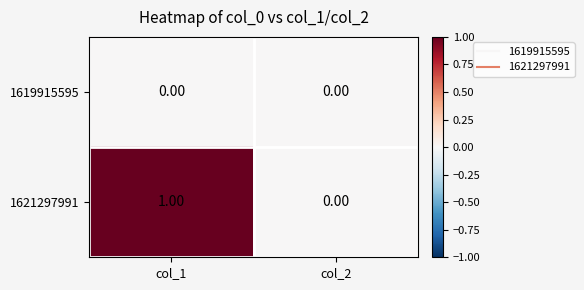

Between col_1 and col_2, which series saw the biggest shift?

1621297991